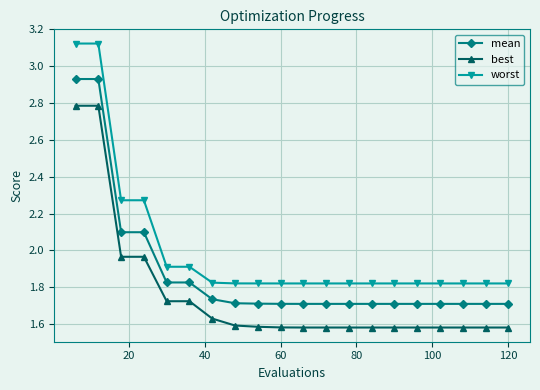

True or false: best and mean intersect in this chart.

False